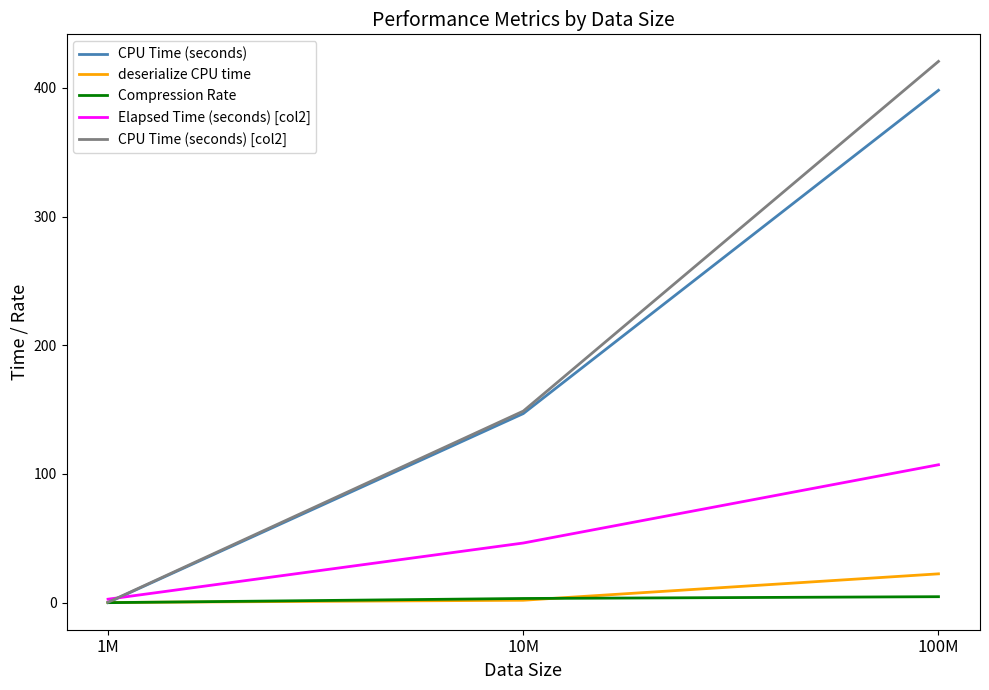

The value of Elapsed Time (seconds) [col2] at 100M is 45.2. True or false?

False